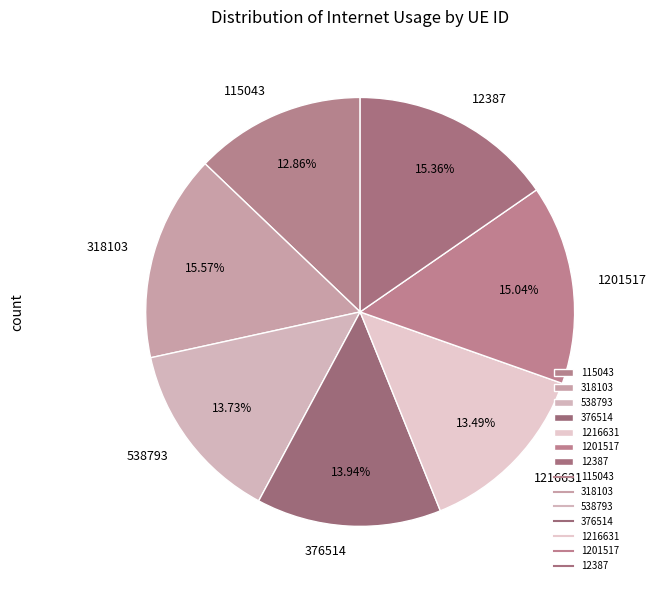

Which slice is the smallest?

115043